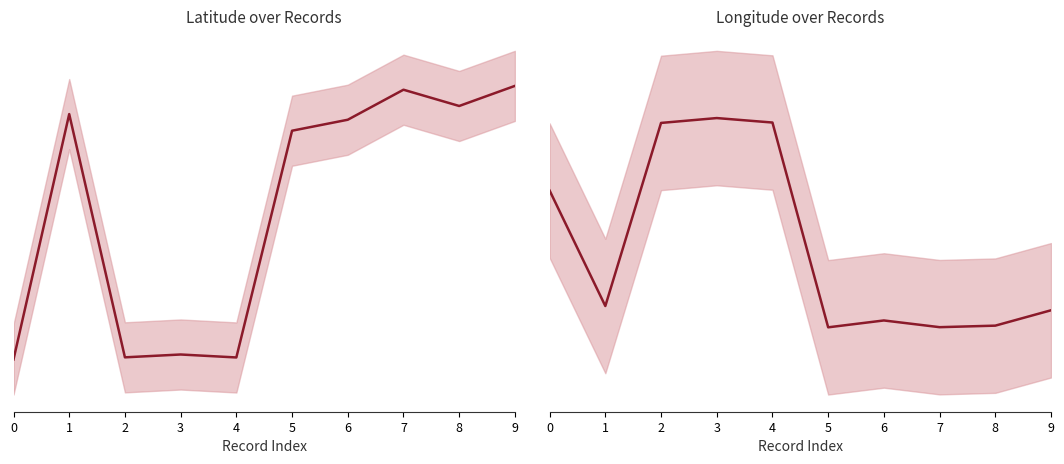

Is it true that lng equals 100.5 at 6?

True